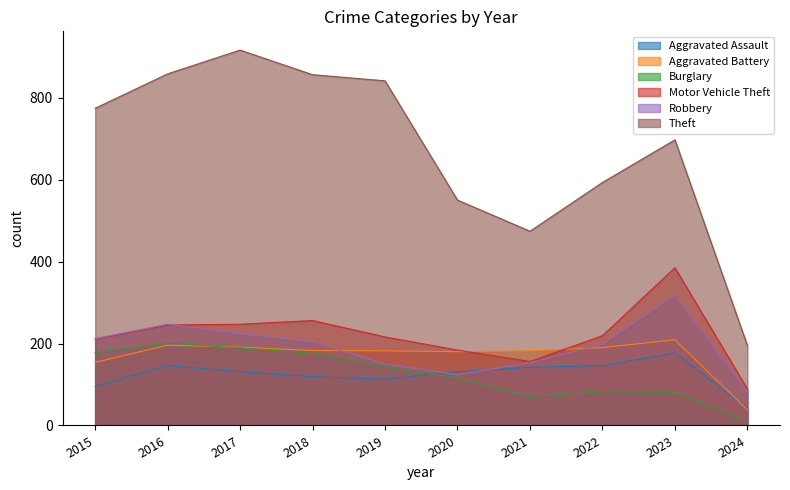

In Aggravated Assault, how many points are higher than both neighbors (excluding endpoints)?

2